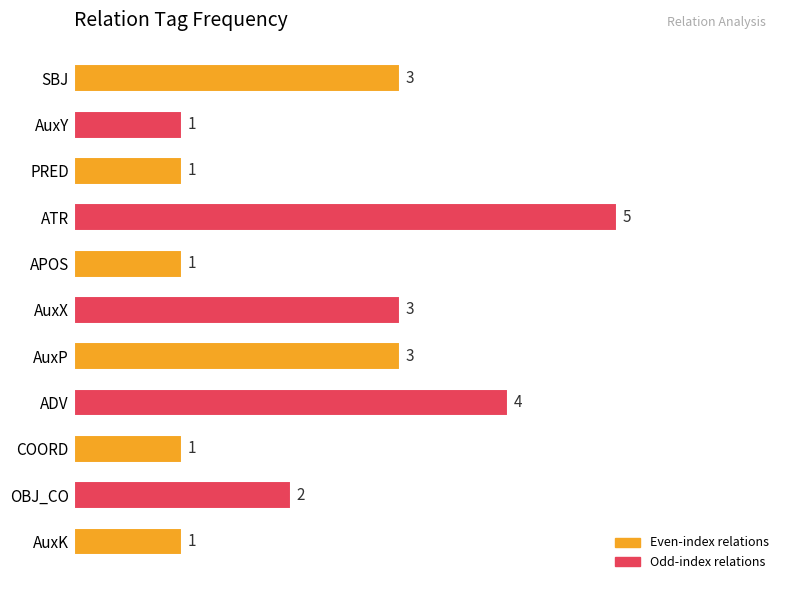

Is it true that the value at AuxK is 0?

False